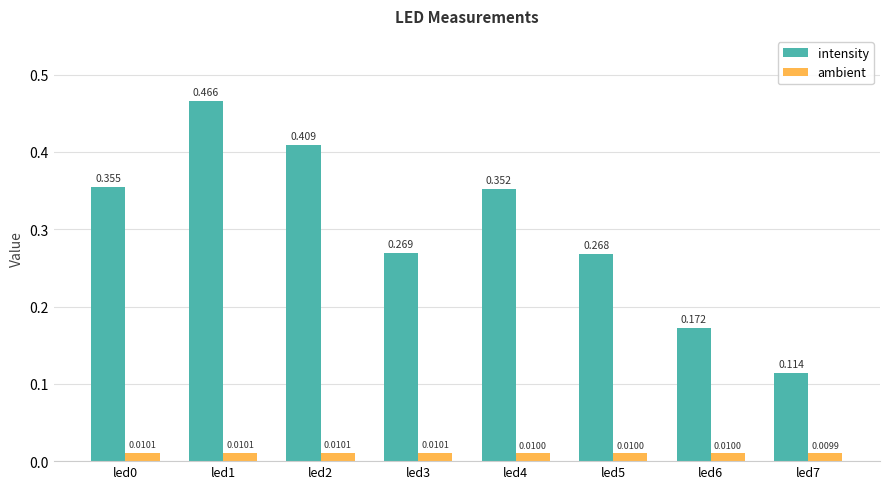

Rank the series by their maximum value, from lowest to highest.

ambient, intensity